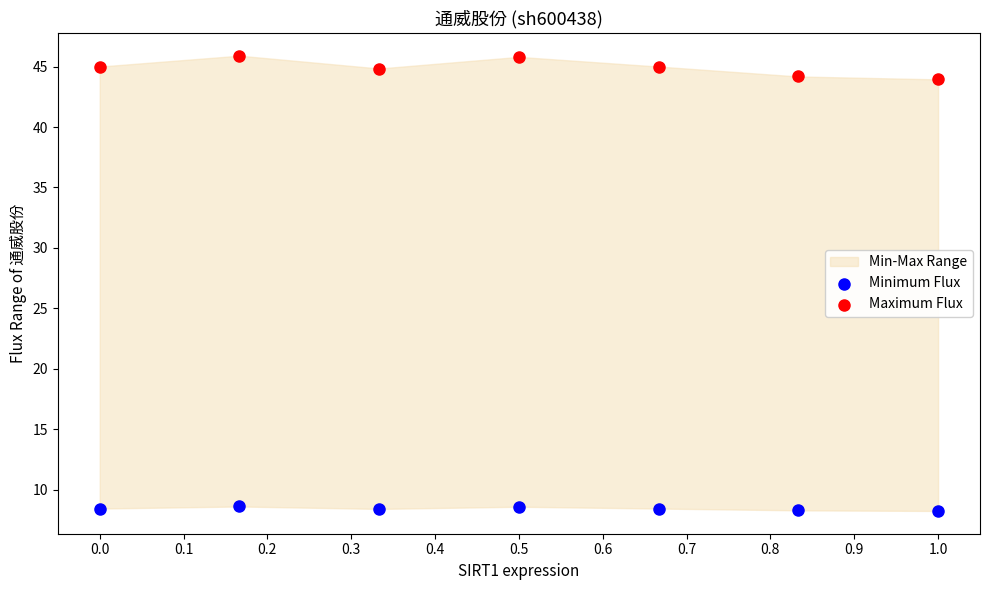

Which series reaches the maximum Y coordinate?

Maximum Flux